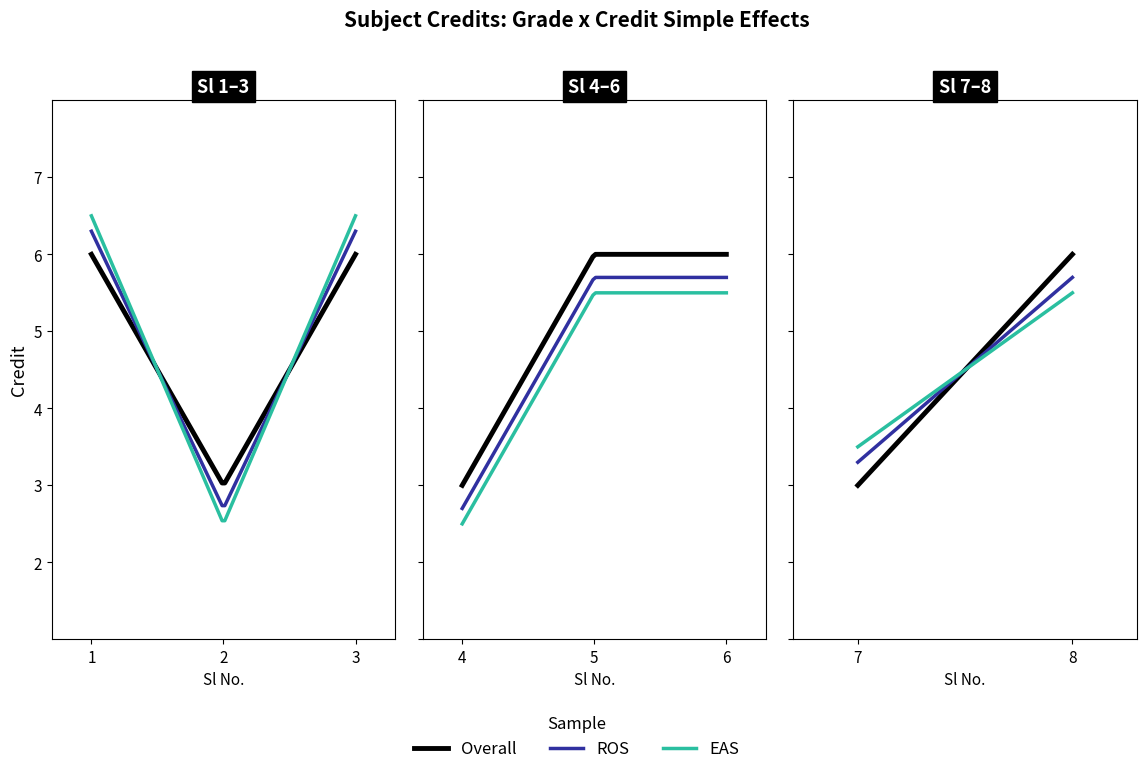

What is the ratio of the value at 6 to the value at 1?

1.0